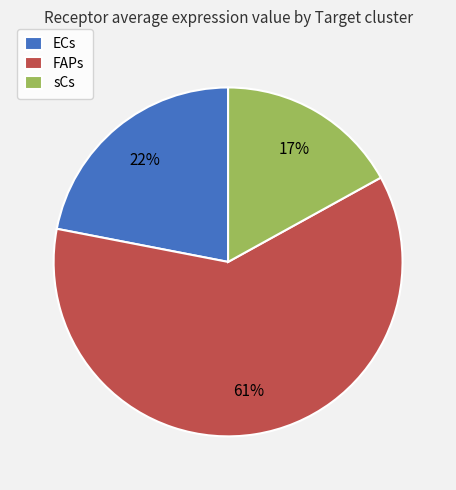

Do ECs and FAPs together represent more than half of the pie?

Yes